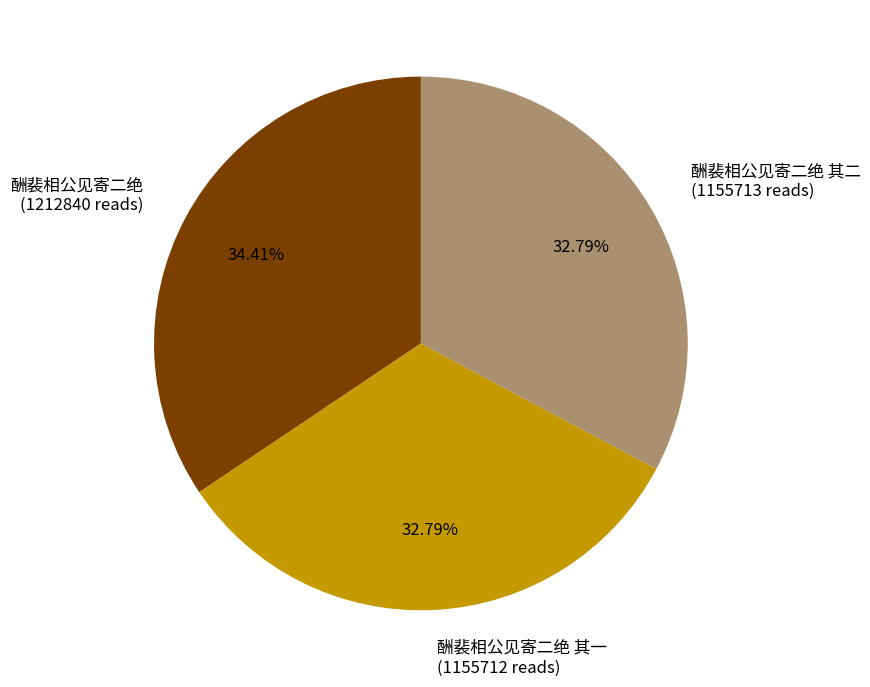

Approximately how many times larger is the value at 酬裴相公见寄二绝 其二 (1155713 reads) compared to 酬裴相公见寄二绝 (1212840 reads)?

1.0